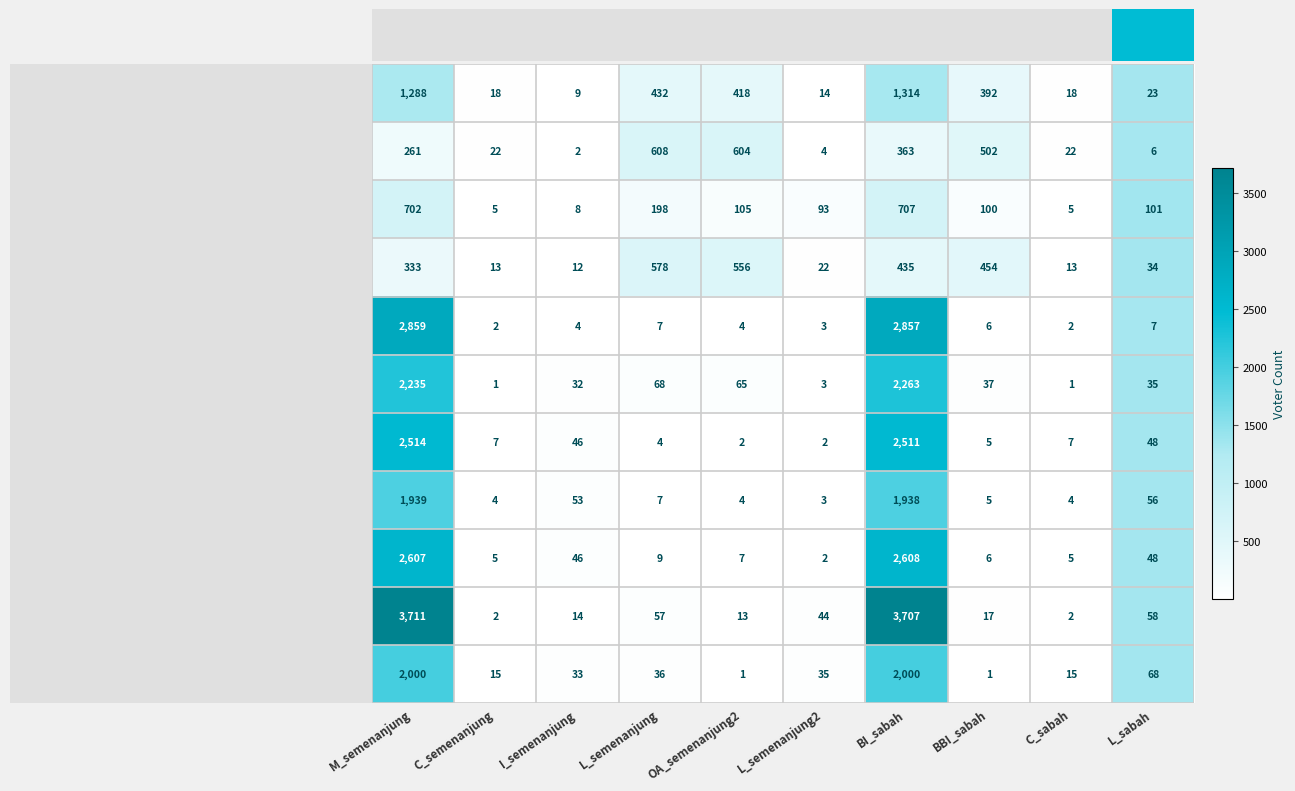

List the series in order of their peak value, lowest first.

BUKIT SEROK, KAMPUNG AUR, KOTA BAHAGIA, BANDAR BUKIT IBAM, FELDA KERATONG 7, FELDA SELANCAR I, FELDA KERATONG 3, FELDA KERATONG 5, FELDA KERATONG 4, FELDA KERATONG 2, FELDA KERATONG 1